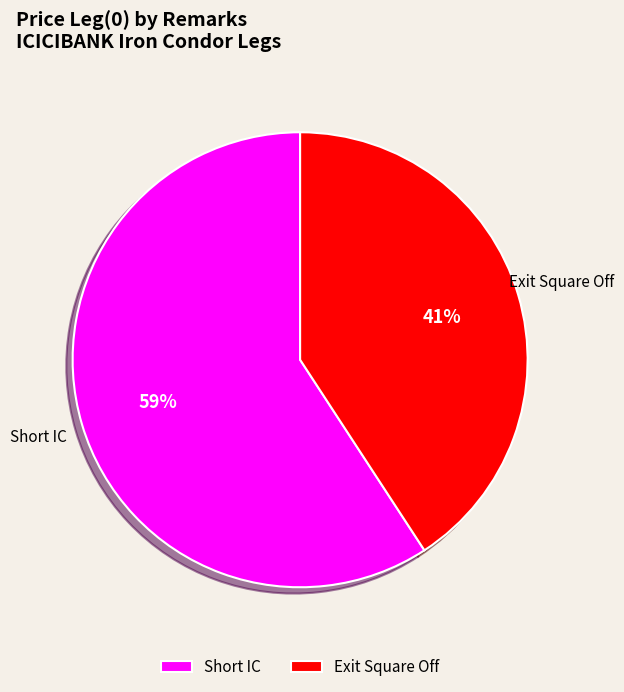

Which slice is the largest?

Short IC